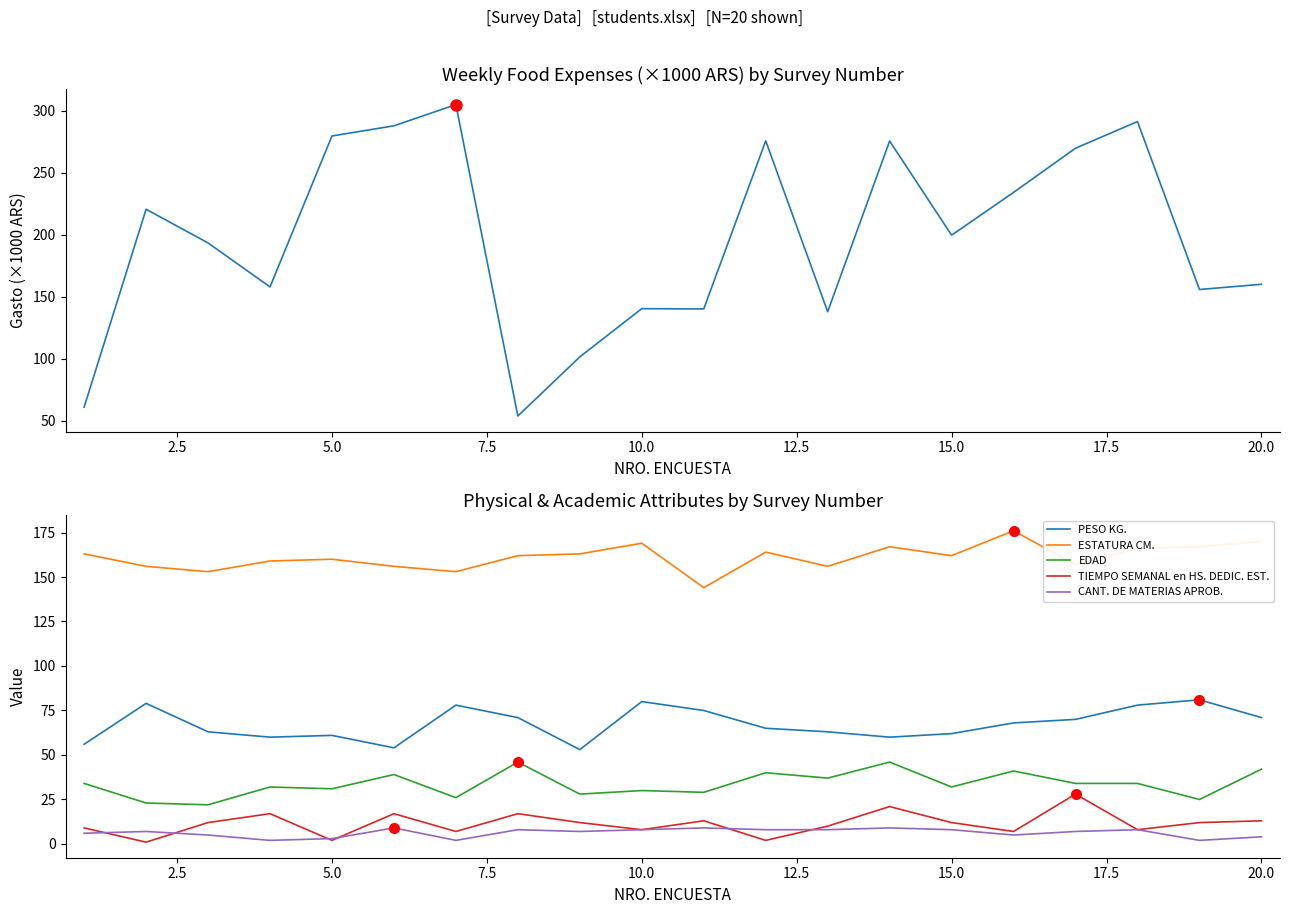

True or false: ESTATURA CM. has a value of 239 at 15.0.

False